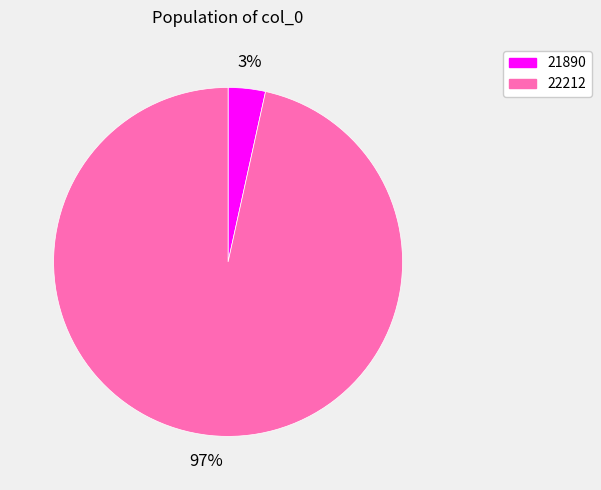

Between 21890 and 22212, which is larger?

22212